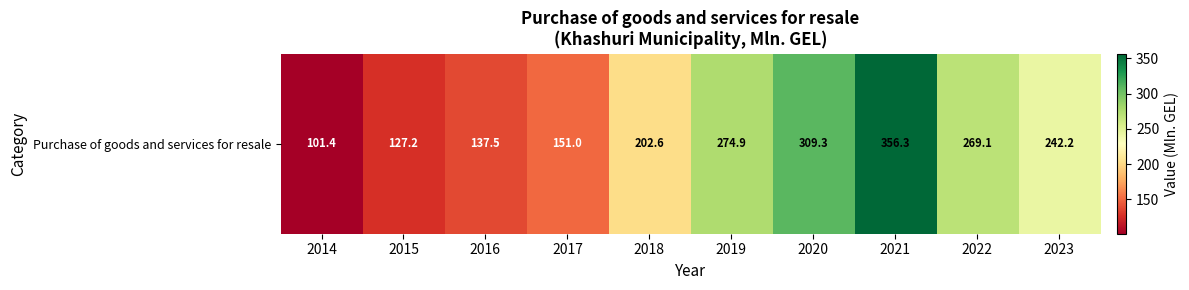

List the labels in order of value, smallest first.

2014, 2015, 2016, 2017, 2018, 2023, 2022, 2019, 2020, 2021